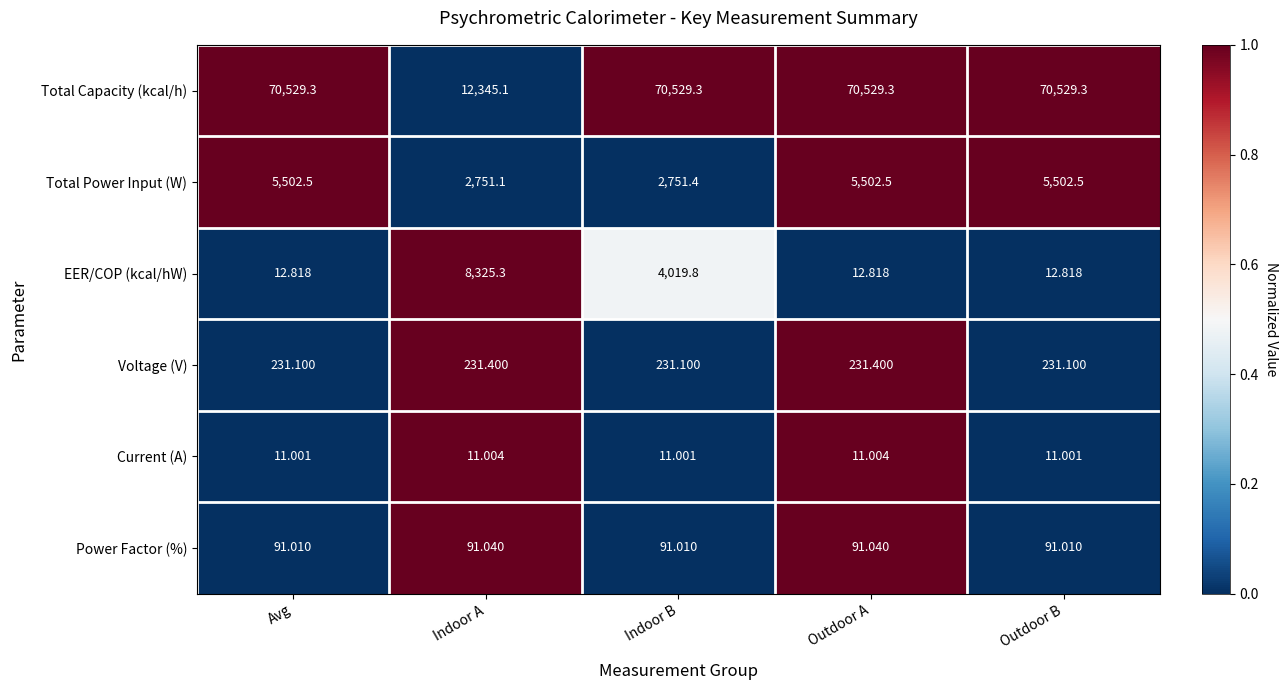

At Outdoor B, list the series in order from smallest to largest.

Current (A), EER/COP (kcal/hW), Power Factor (%), Voltage (V), Total Power Input (W), Total Capacity (kcal/h)